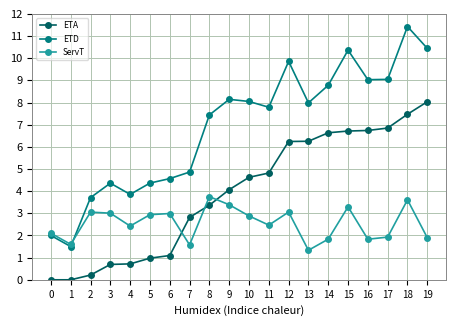

Is this an area chart (filled region under the line)?

No